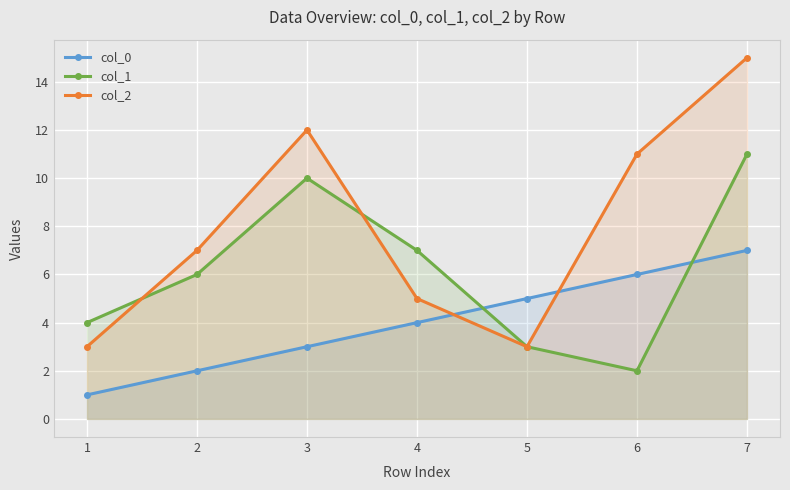

Is it true that col_2 equals 15 at 7?

True